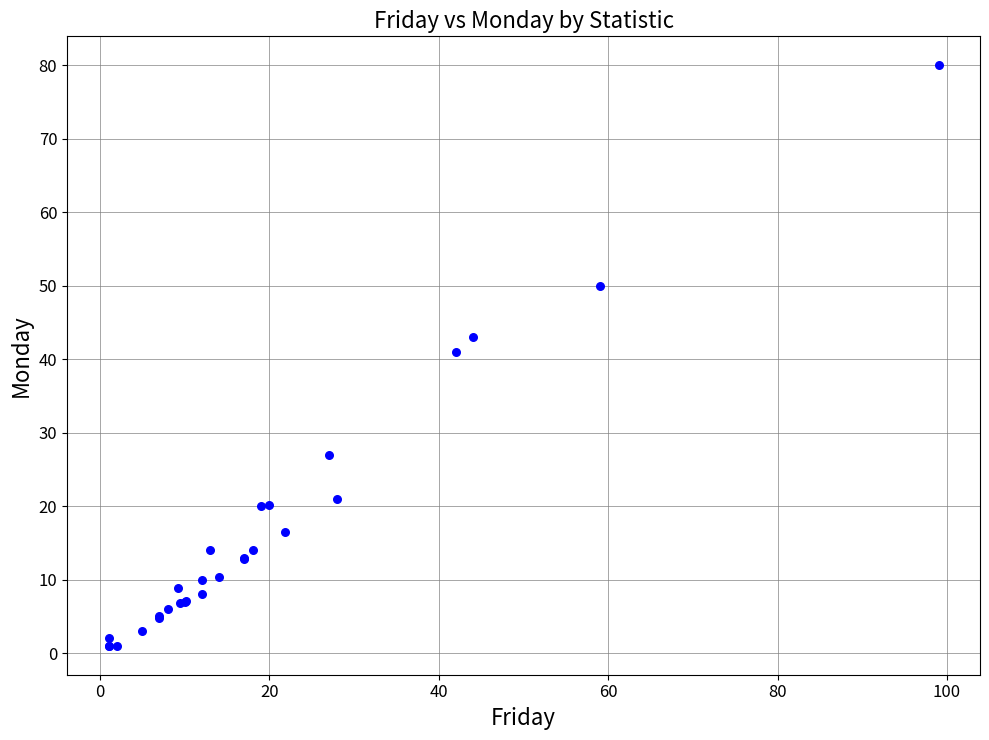

What Y value in the scatter plot is closest to 40?

41.0